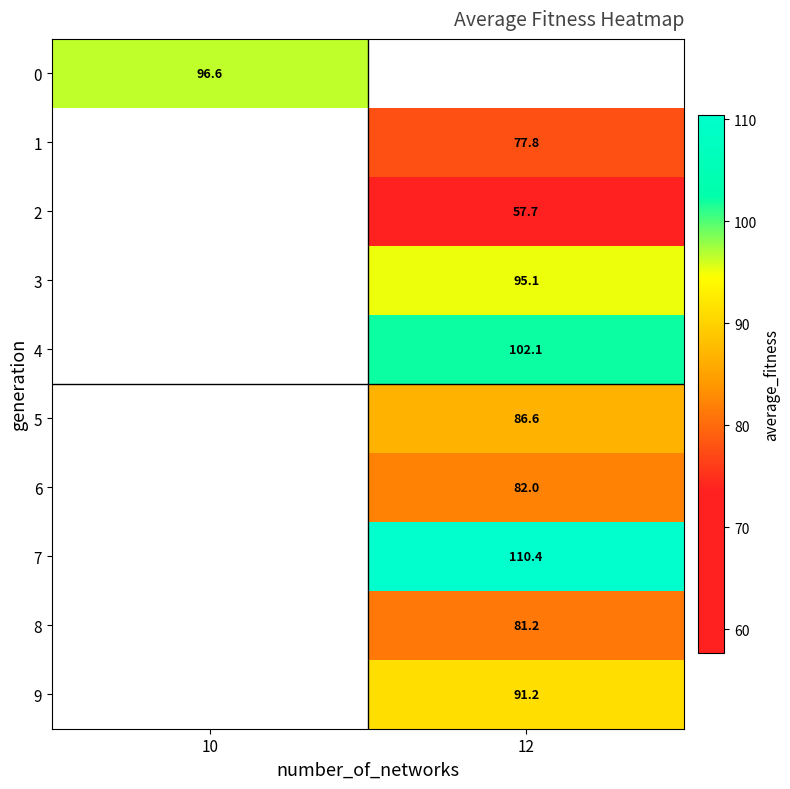

At how many categories does at least one series exceed 108?

1